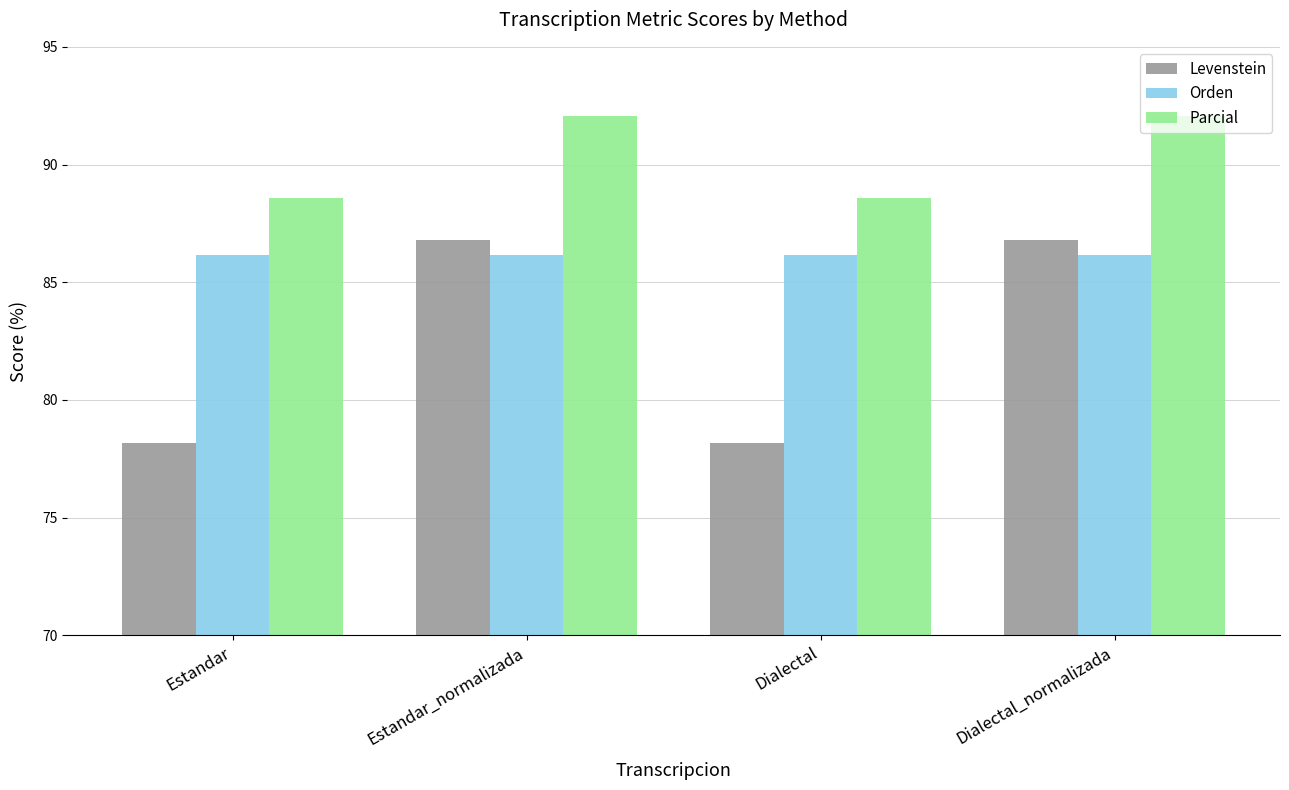

Which series has the widest spread of values?

Levenstein